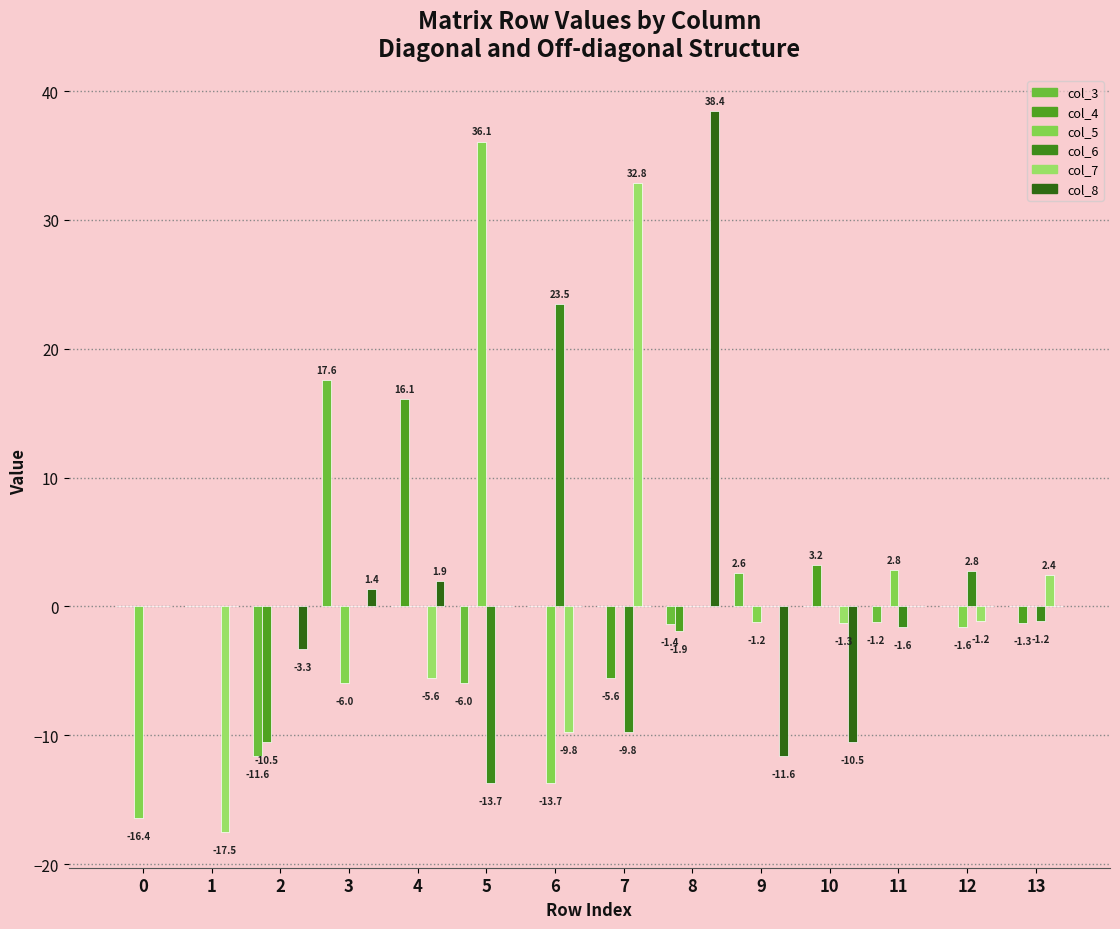

How many categories are shown in the chart?

14